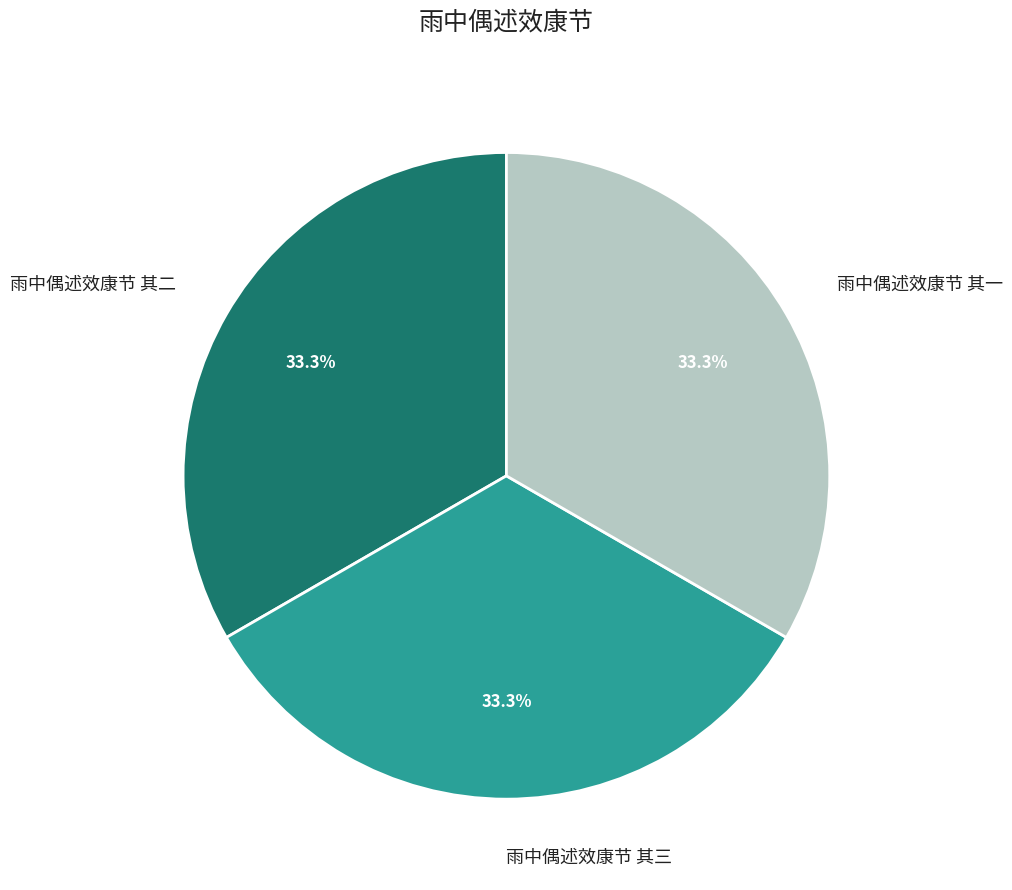

Is it true that 雨中偶述效康节 其三 is 33% of the pie?

True